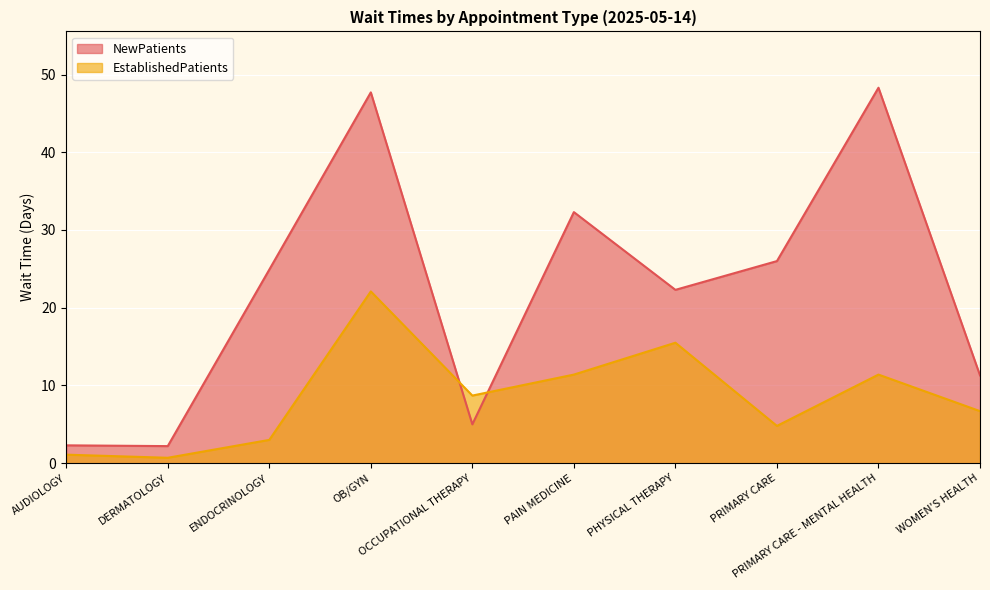

What is the average value of the EstablishedPatients series?

8.5